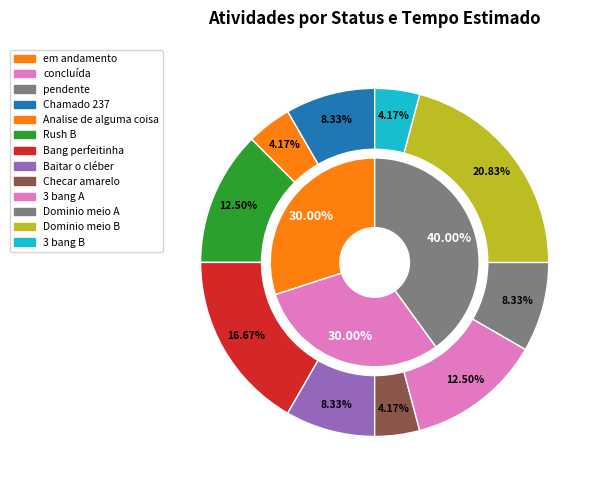

Count the number of slices in the pie.

3